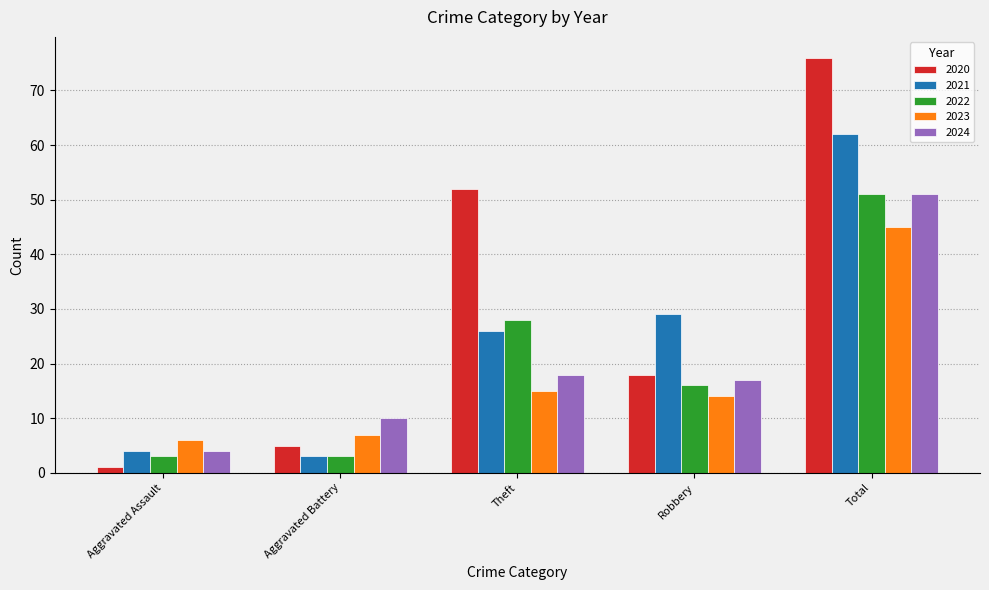

How many values in the 2021 series are below 26?

2